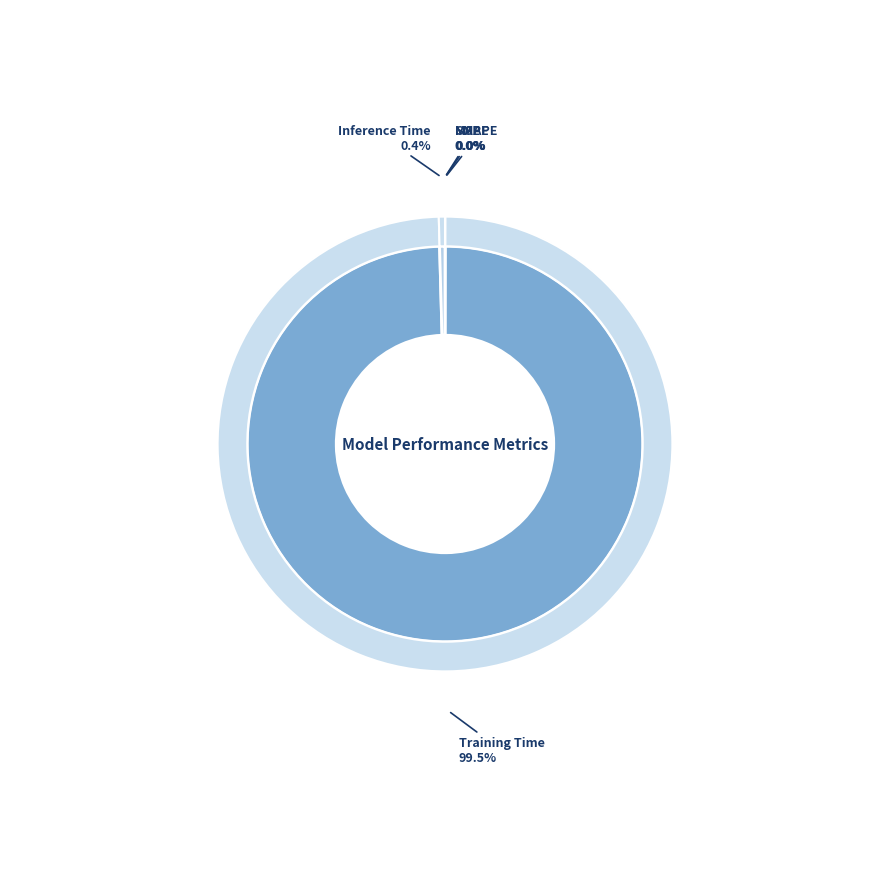

How many segments does this pie chart have?

5